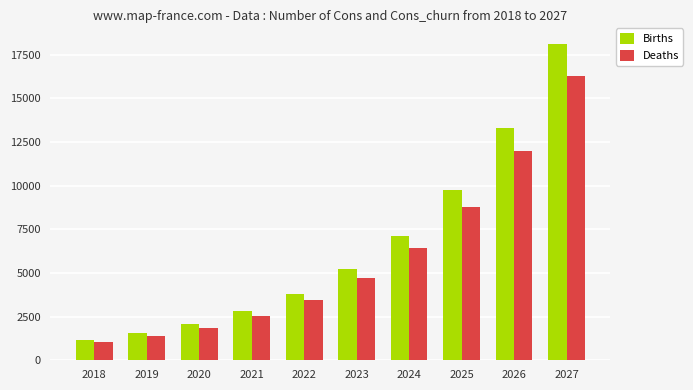

What is the minimum value shown in the chart?

1032